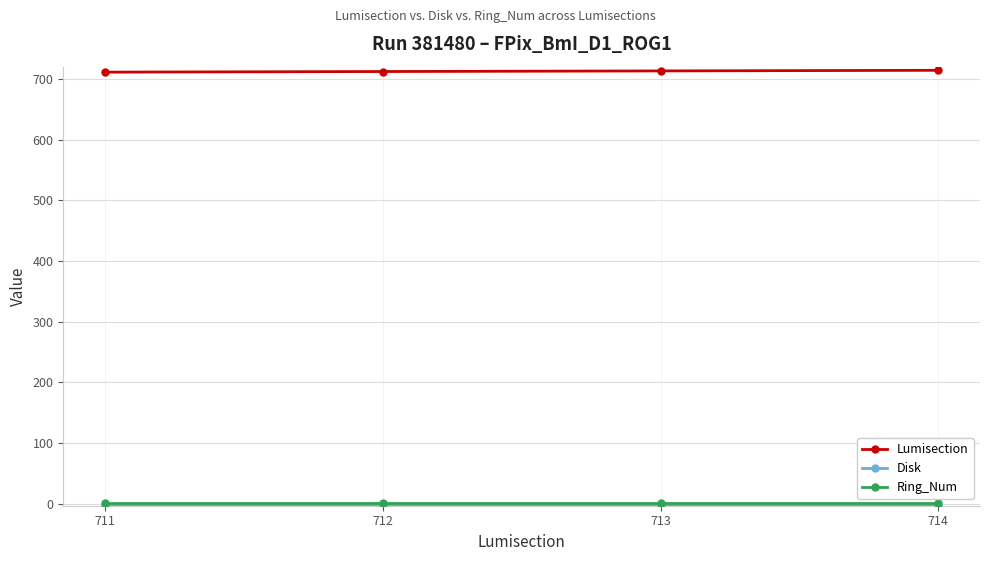

The value of Lumisection at 712 is 1068. True or false?

False